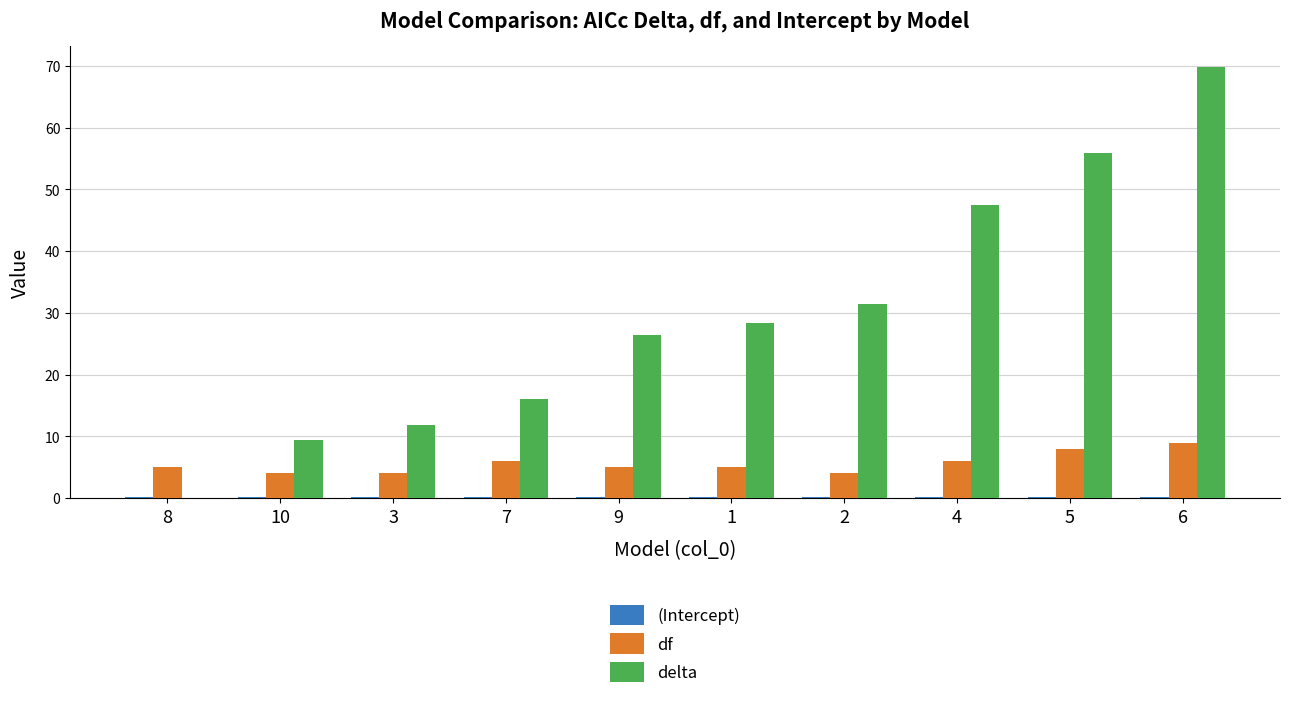

Between 1 and 4, which series saw the biggest shift?

delta